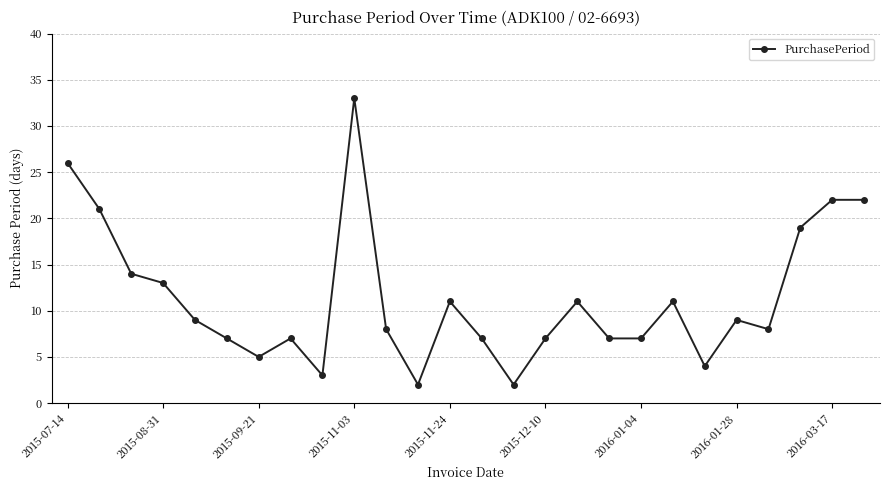

What is the difference between the maximum and minimum values?

31